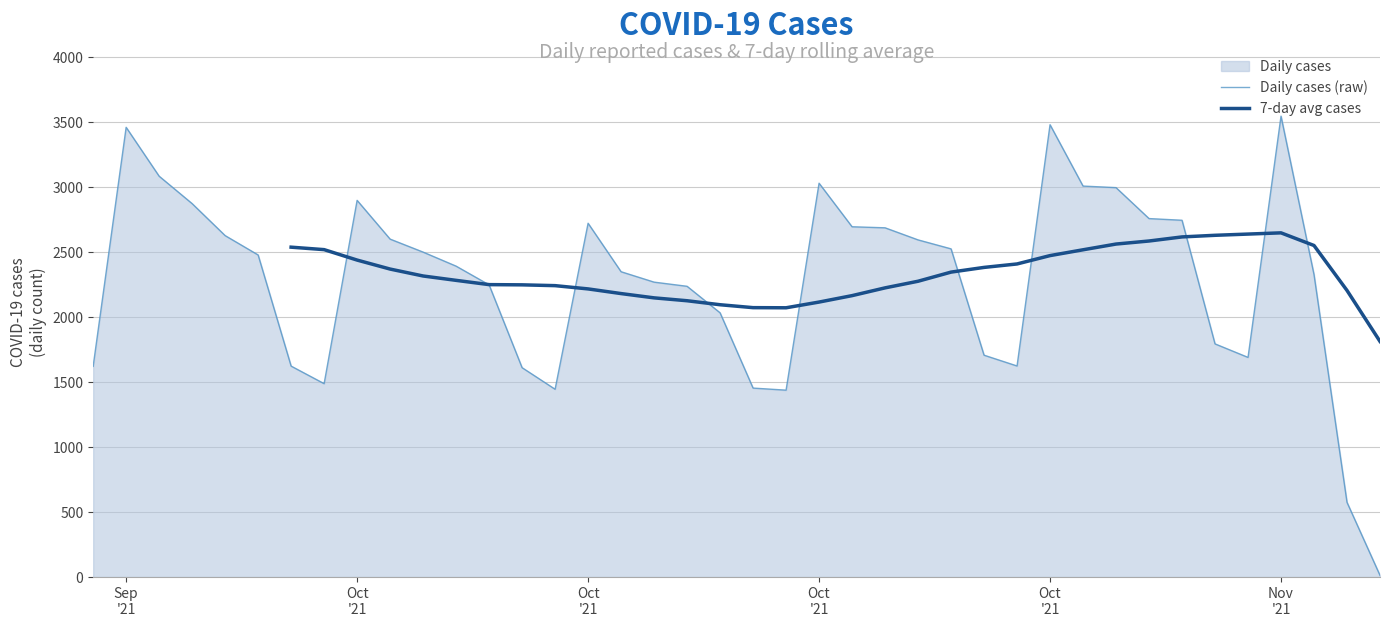

At how many categories does at least one series exceed 1332?

40